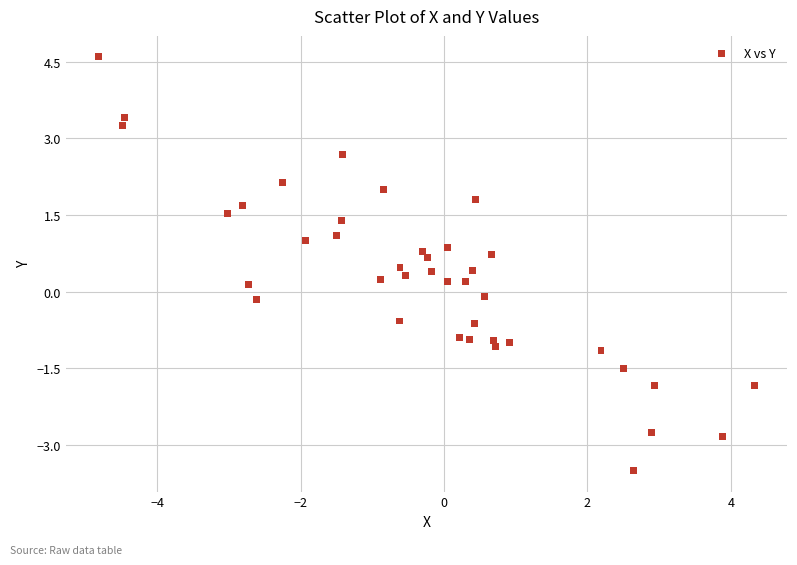

What is the range of Y values (max minus min)?

8.1